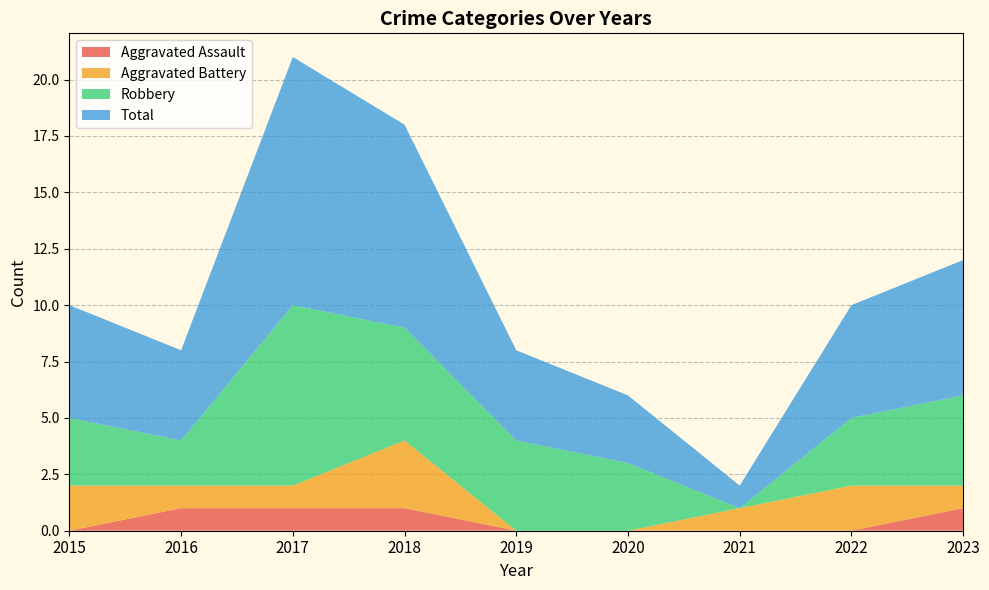

Reading right to left, list all the values displayed in this chart.

Aggravated Assault: 1	0	0	0	0	1	1	1	0
Aggravated Battery: 1	2	1	0	0	3	1	1	2
Robbery: 4	3	0	3	4	5	8	2	3
Total: 6	5	1	3	4	9	11	4	5